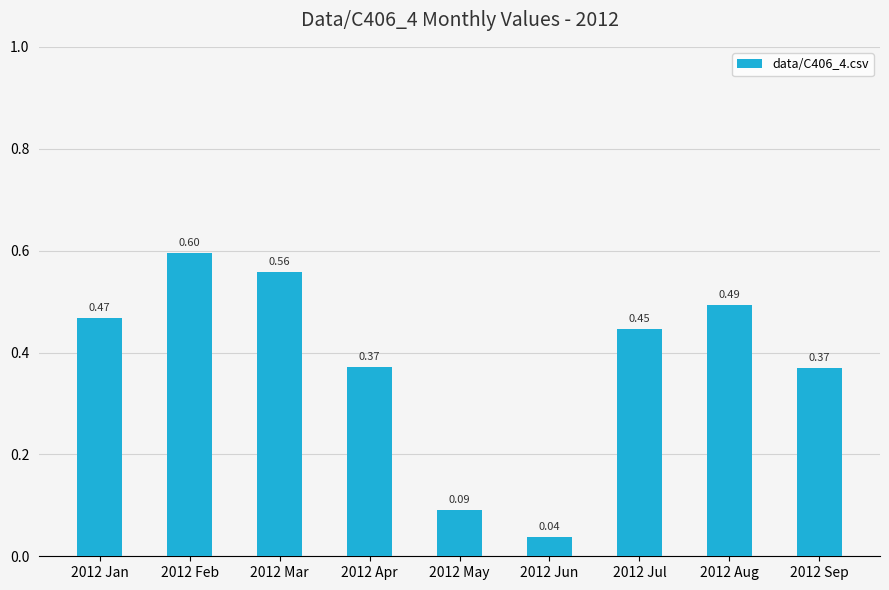

What is the difference between the maximum and minimum values?

0.6